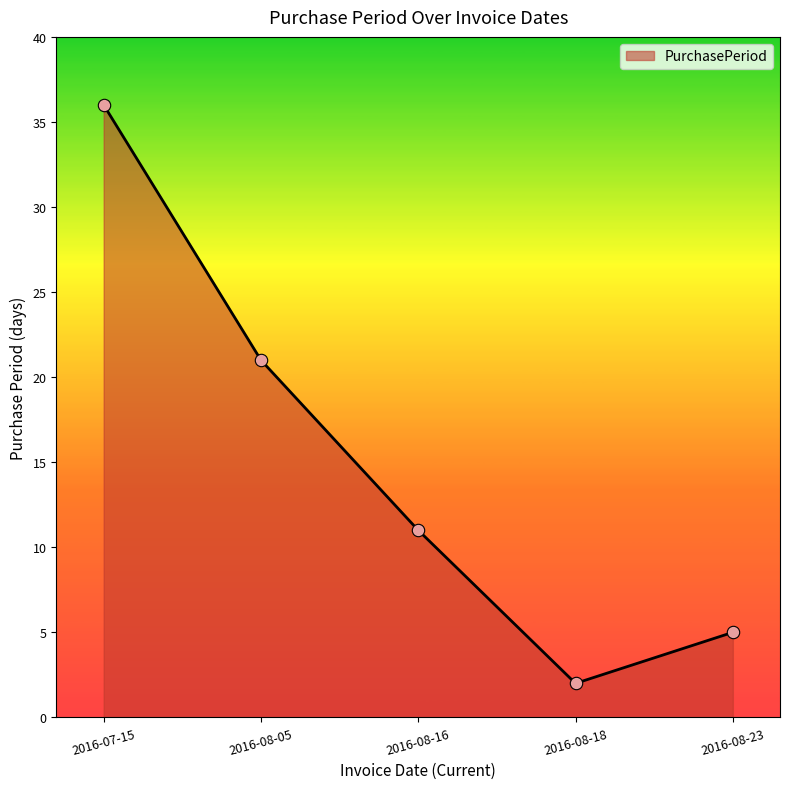

What is the change in value from 2016-07-15 to 2016-08-18?

-34